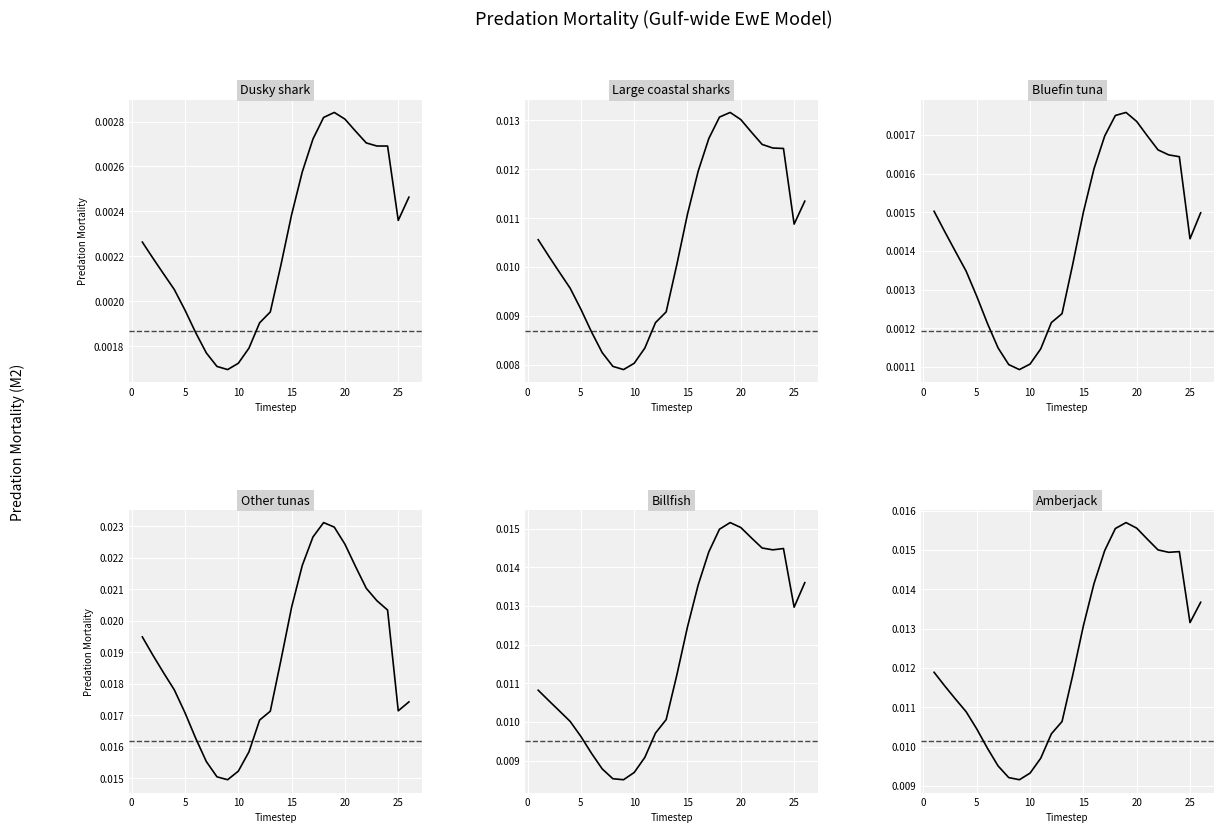

Which series has the largest range (max minus min)?

Other tunas